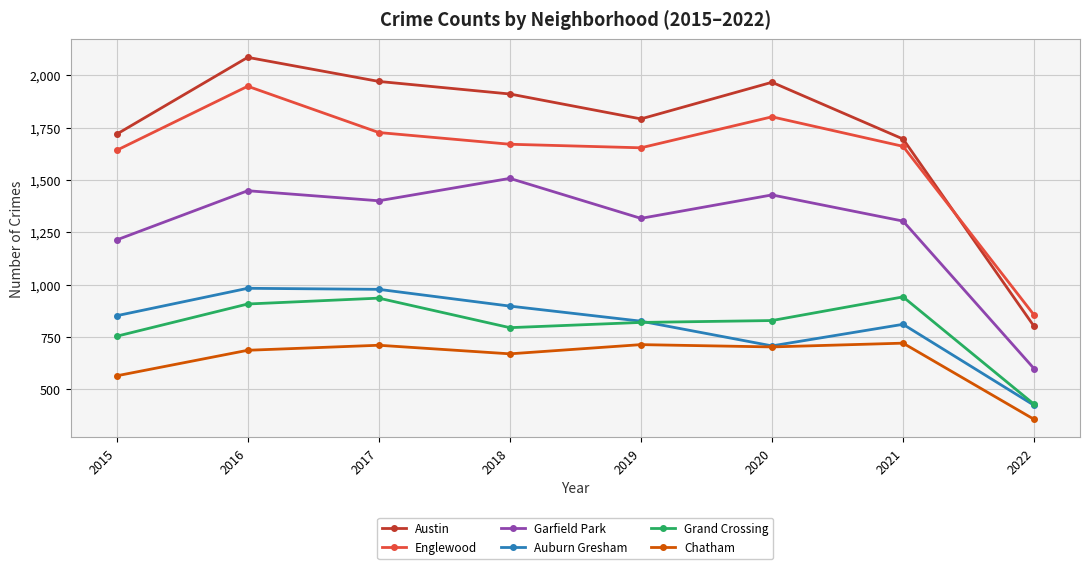

The Austin series shows 3269 at 2017. True or false?

False